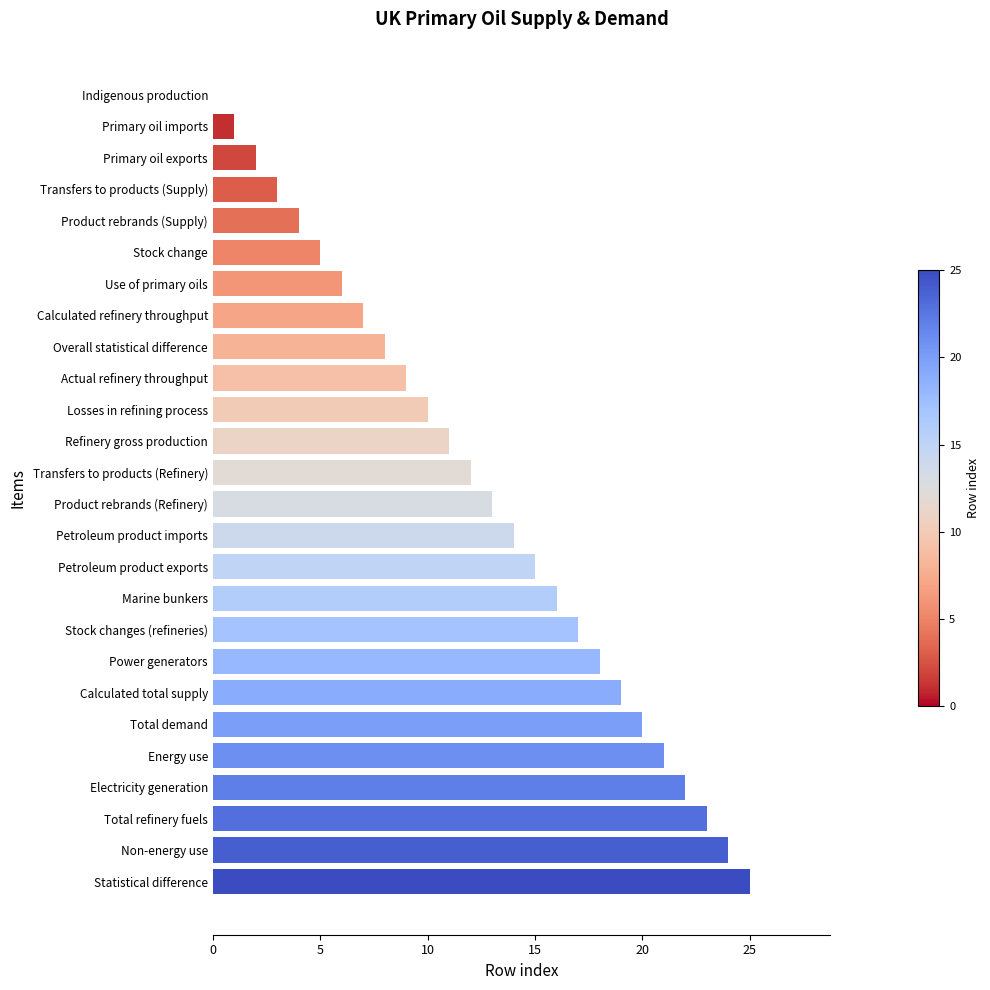

What is the sum of all values?

325